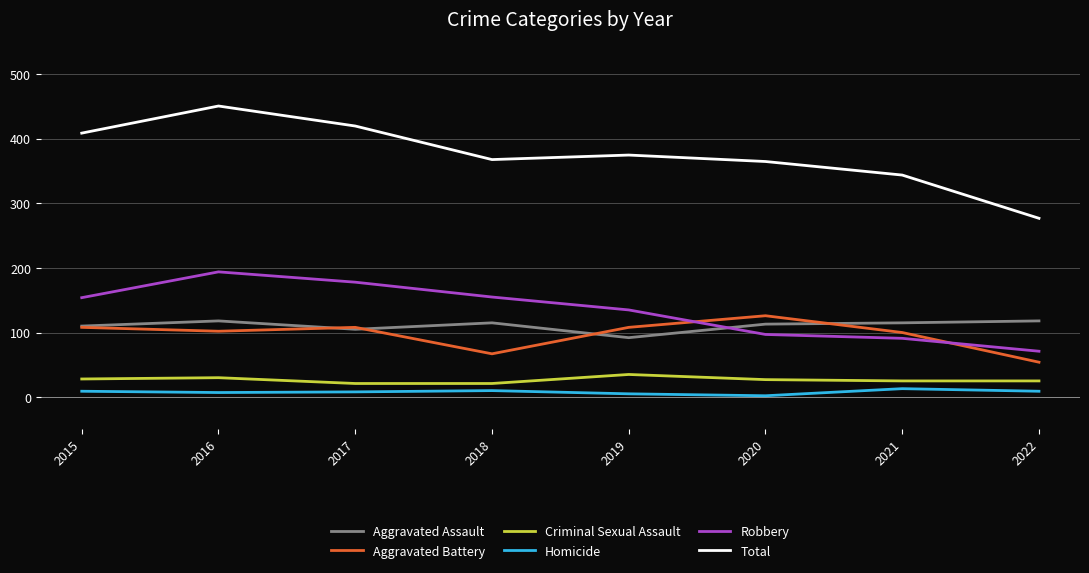

True or false: Aggravated Assault has more than 1 interior local peaks.

True